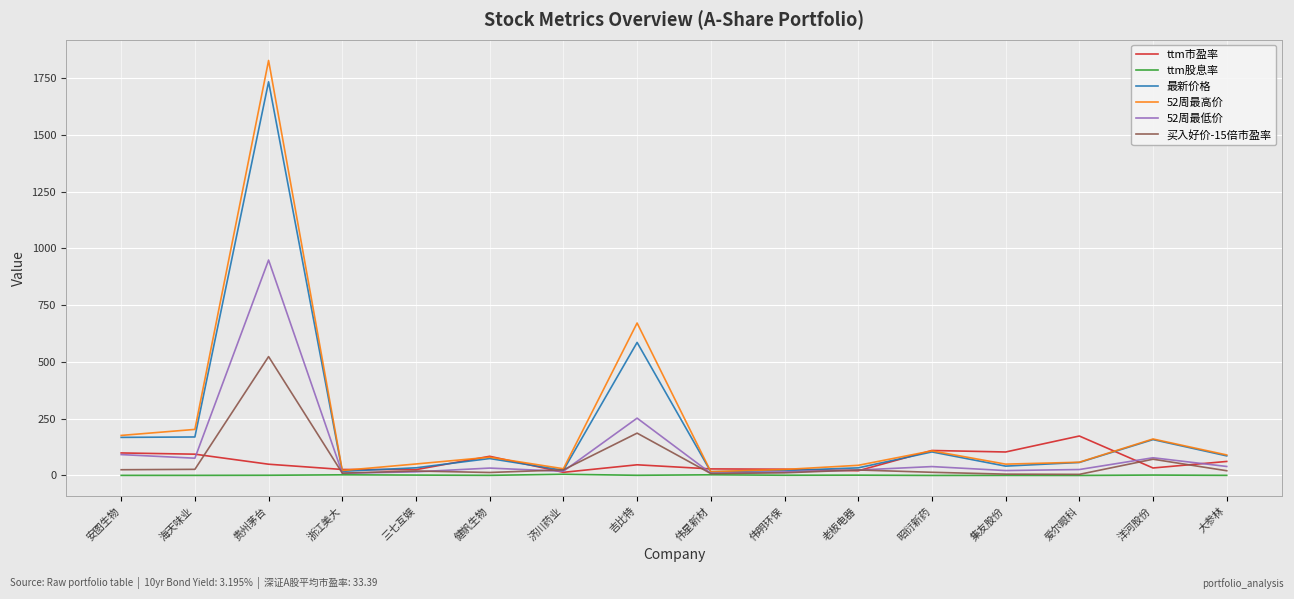

Rank the series by their maximum value, from lowest to highest.

ttm股息率, ttm市盈率, 买入好价-15倍市盈率, 52周最低价, 最新价格, 52周最高价